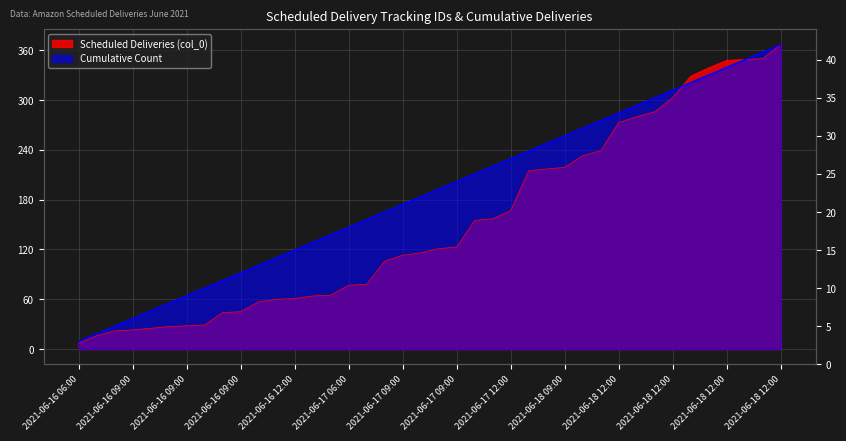

How many lines are shown in the chart?

2